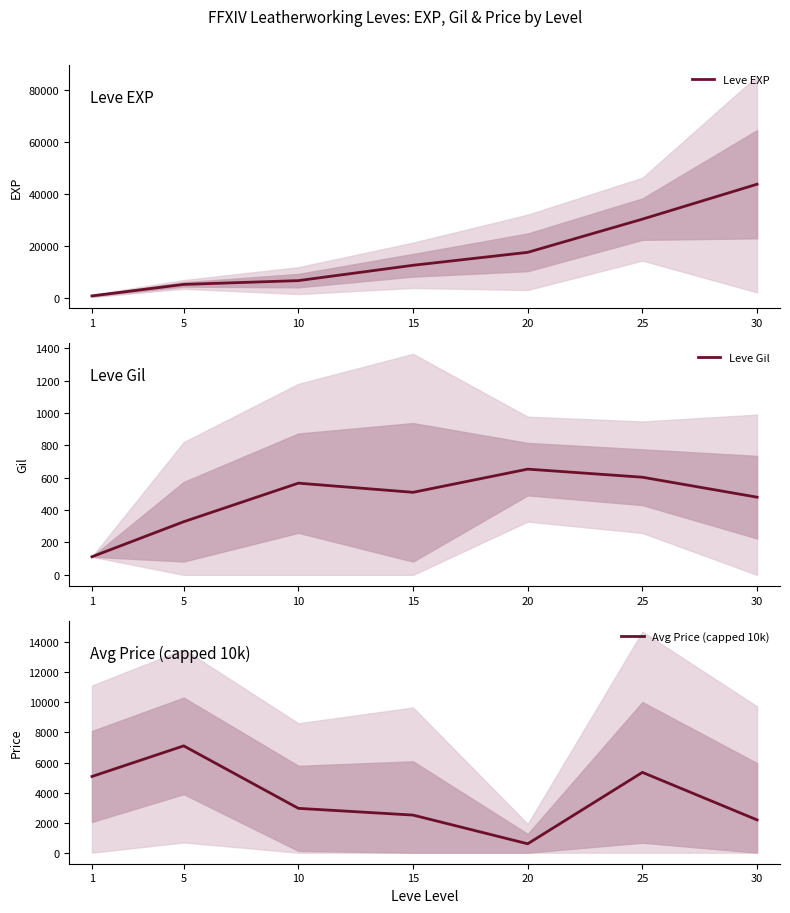

What is the difference between the highest and lowest values at 25?

29666.7